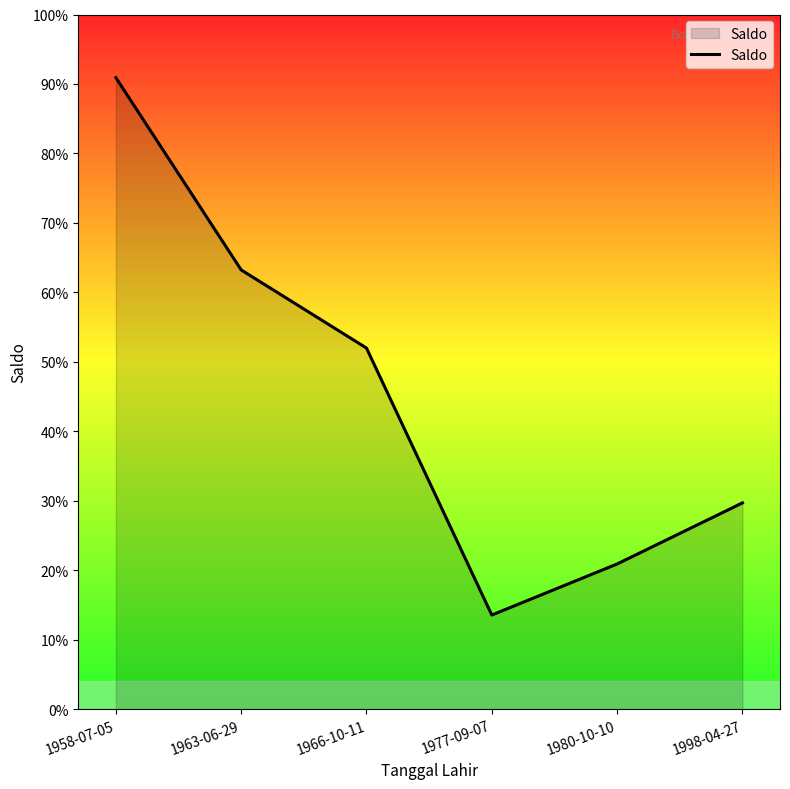

Does the chart display data point markers on the line(s)?

No